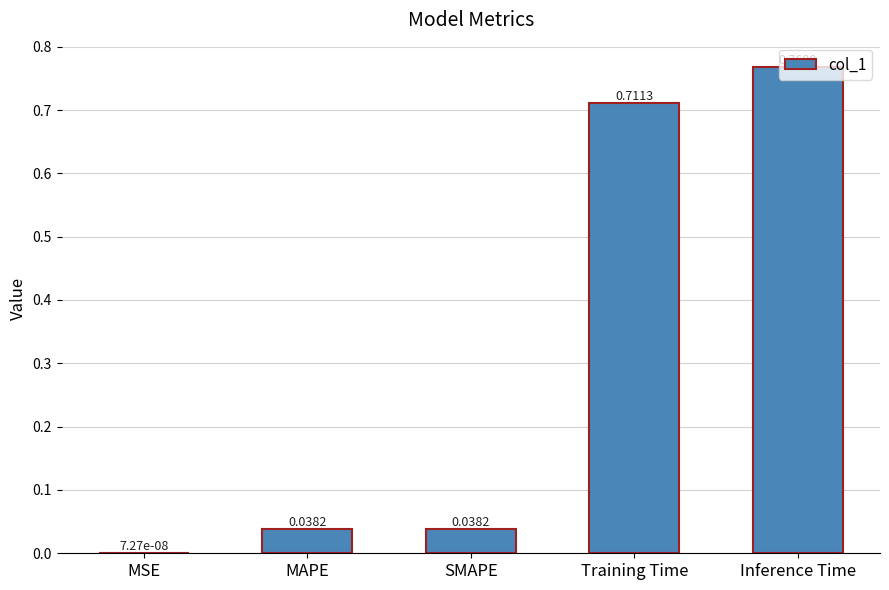

Where is the data nearest to the value 0?

MSE